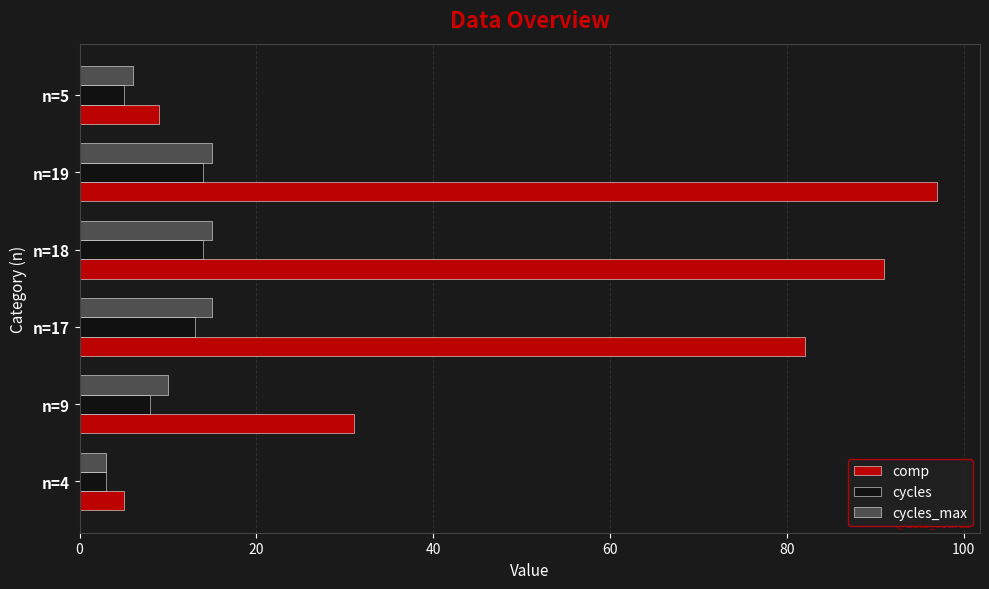

At which label is comp closest to 51?

n=9